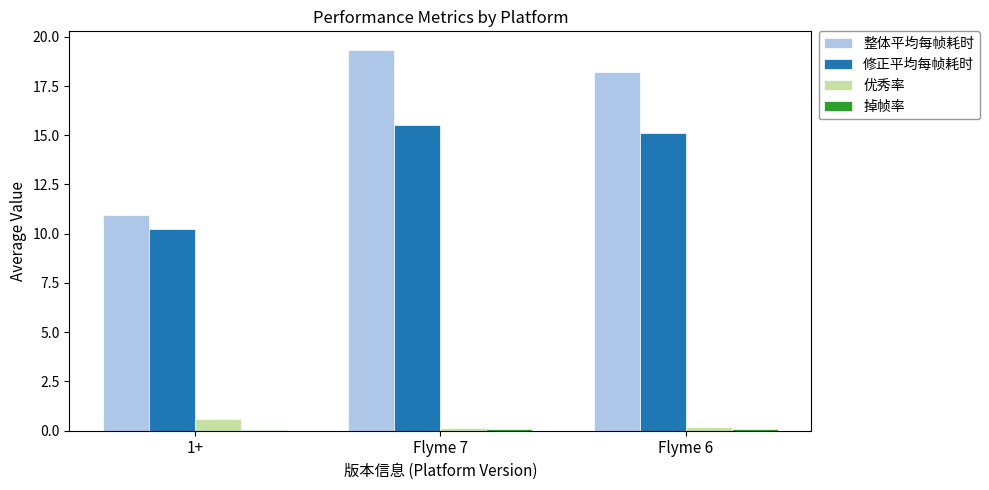

Does the chart contain stacked bars?

No